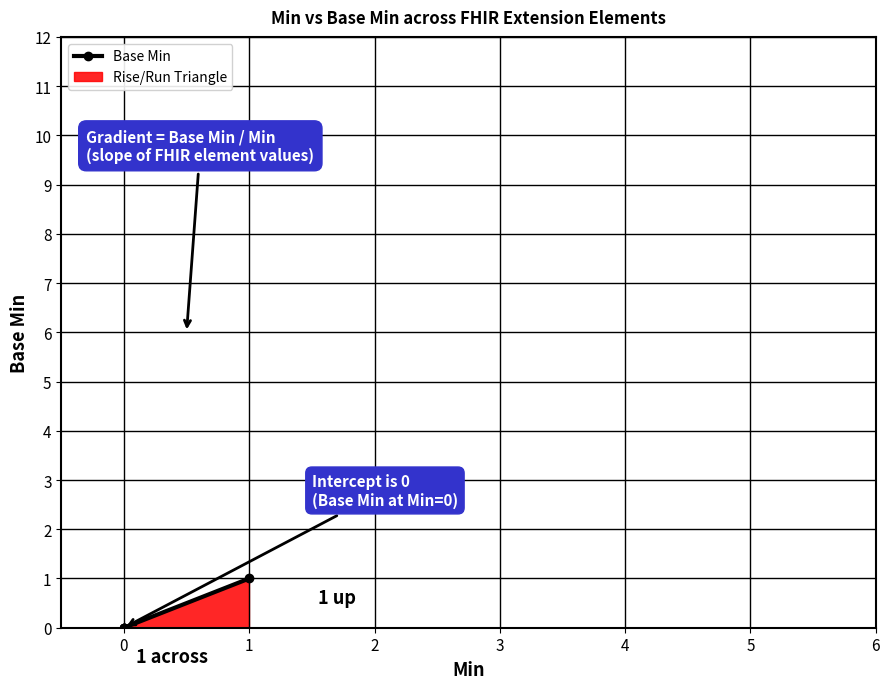

What is the change in value from 3 to 4?

+1